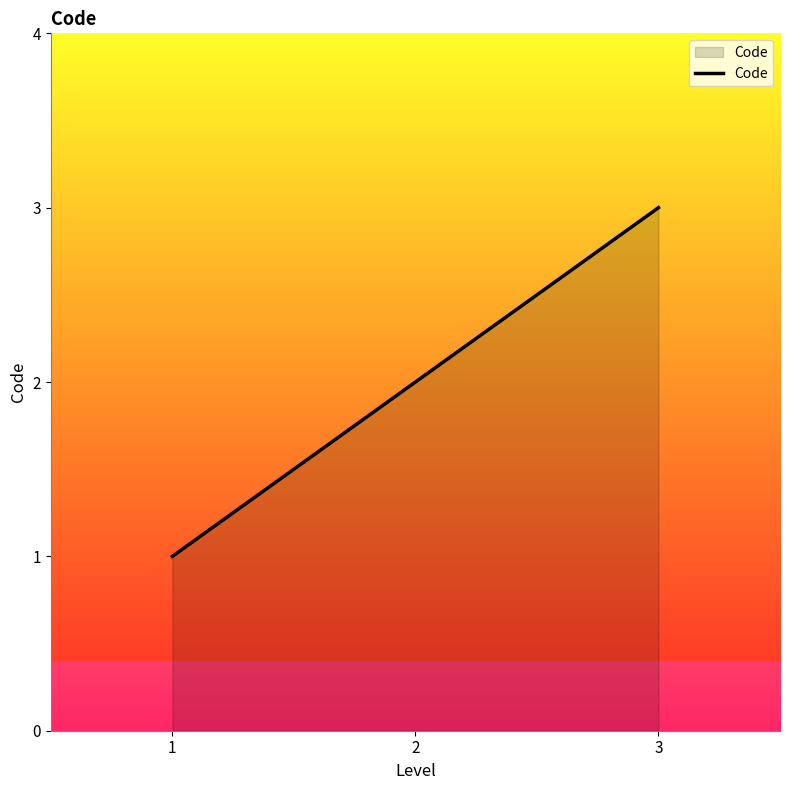

Count the values in the range 1 to 3.

3